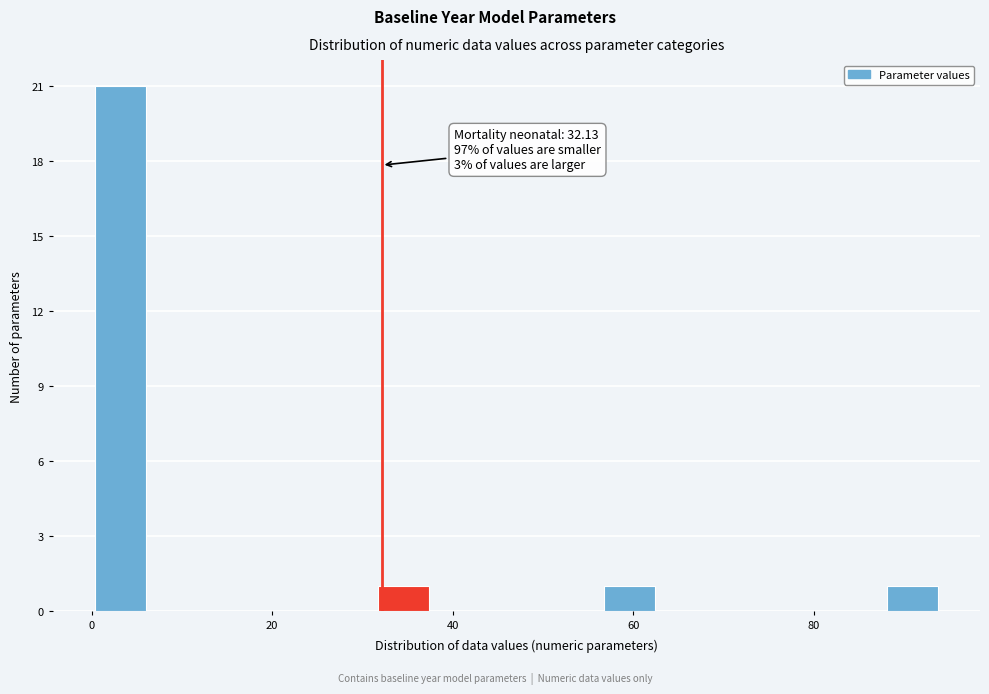

Around what value on the x-axis is the tallest bar? Give the approximate position of its centre, as read against the axis.

4